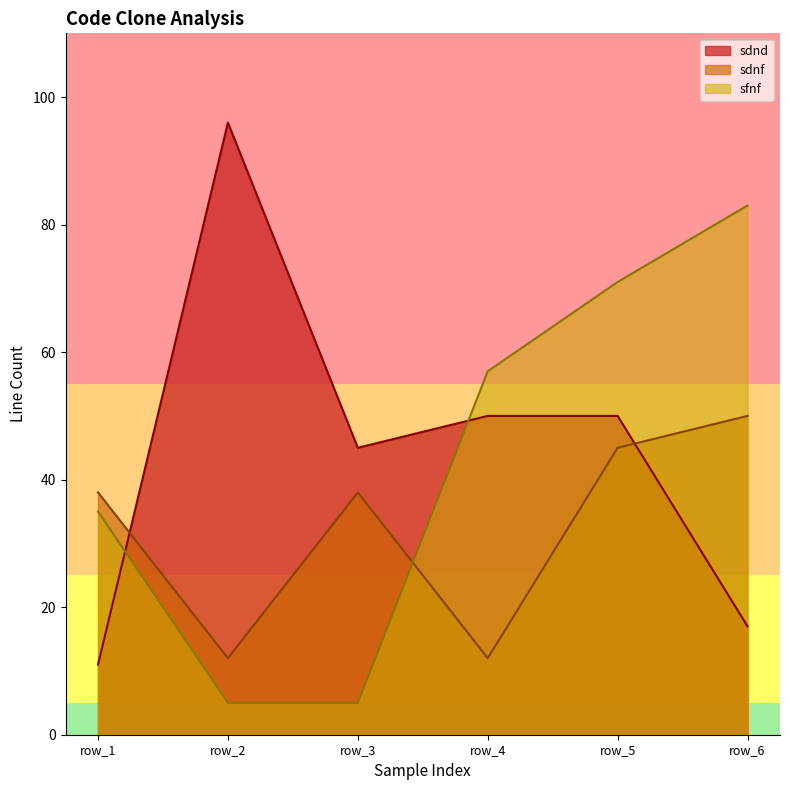

List the series in order of their overall mean, lowest first.

sdnf, sfnf, sdnd